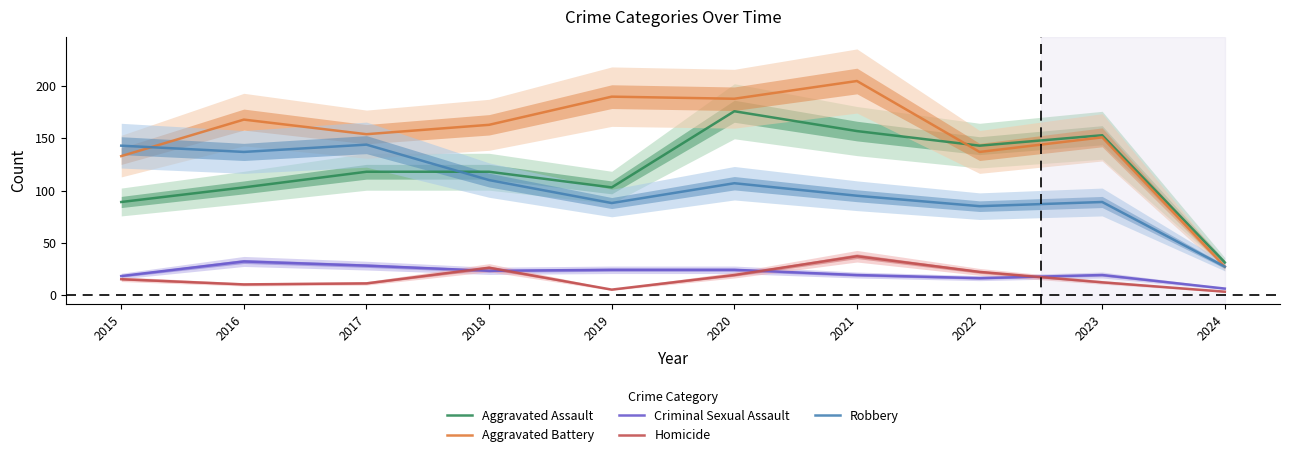

The value of Criminal Sexual Assault at 2019 is 24. True or false?

True